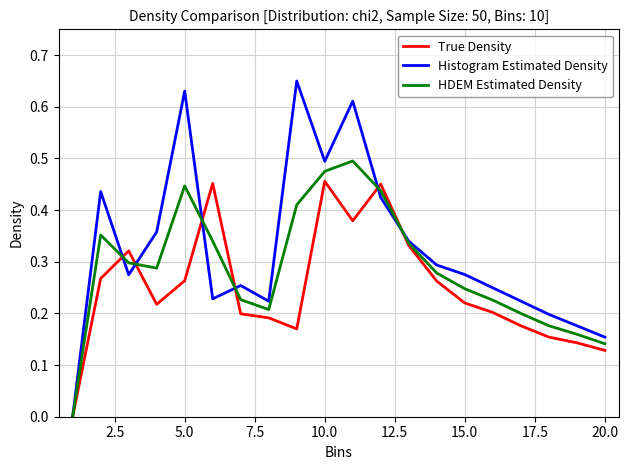

List the series in order of their overall mean, lowest first.

True Density, HDEM Estimated Density, Histogram Estimated Density